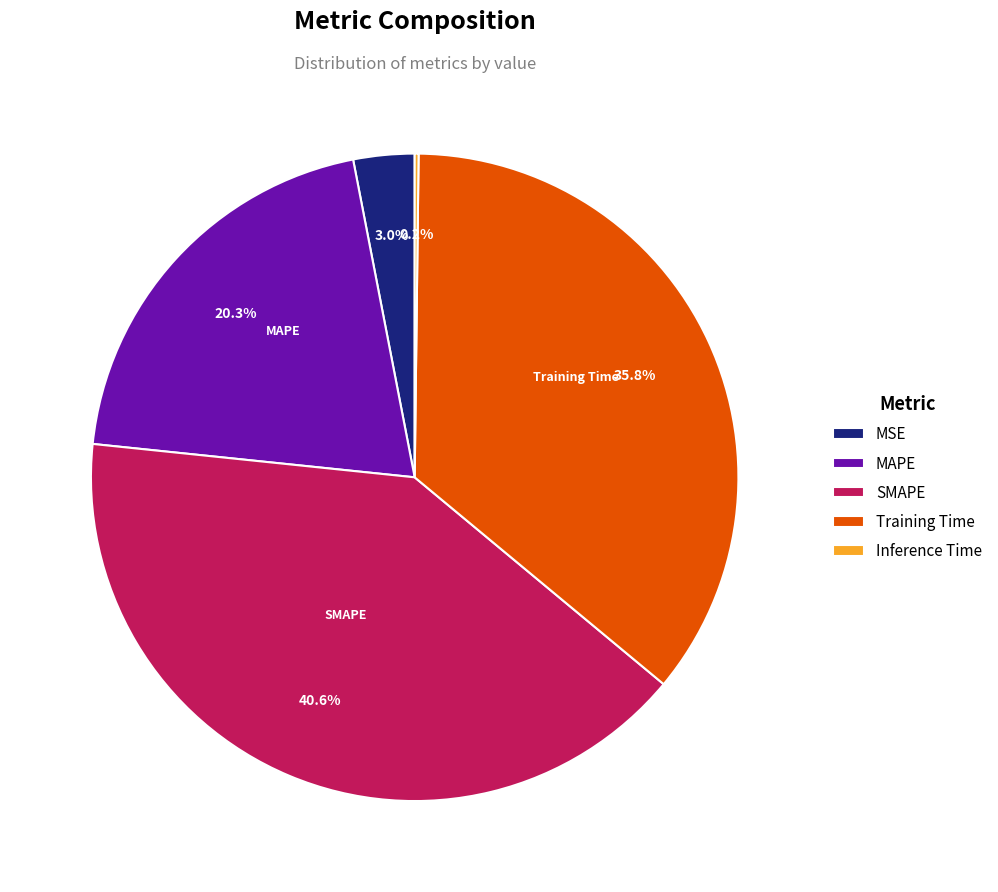

Between SMAPE and Training Time, which is larger?

SMAPE